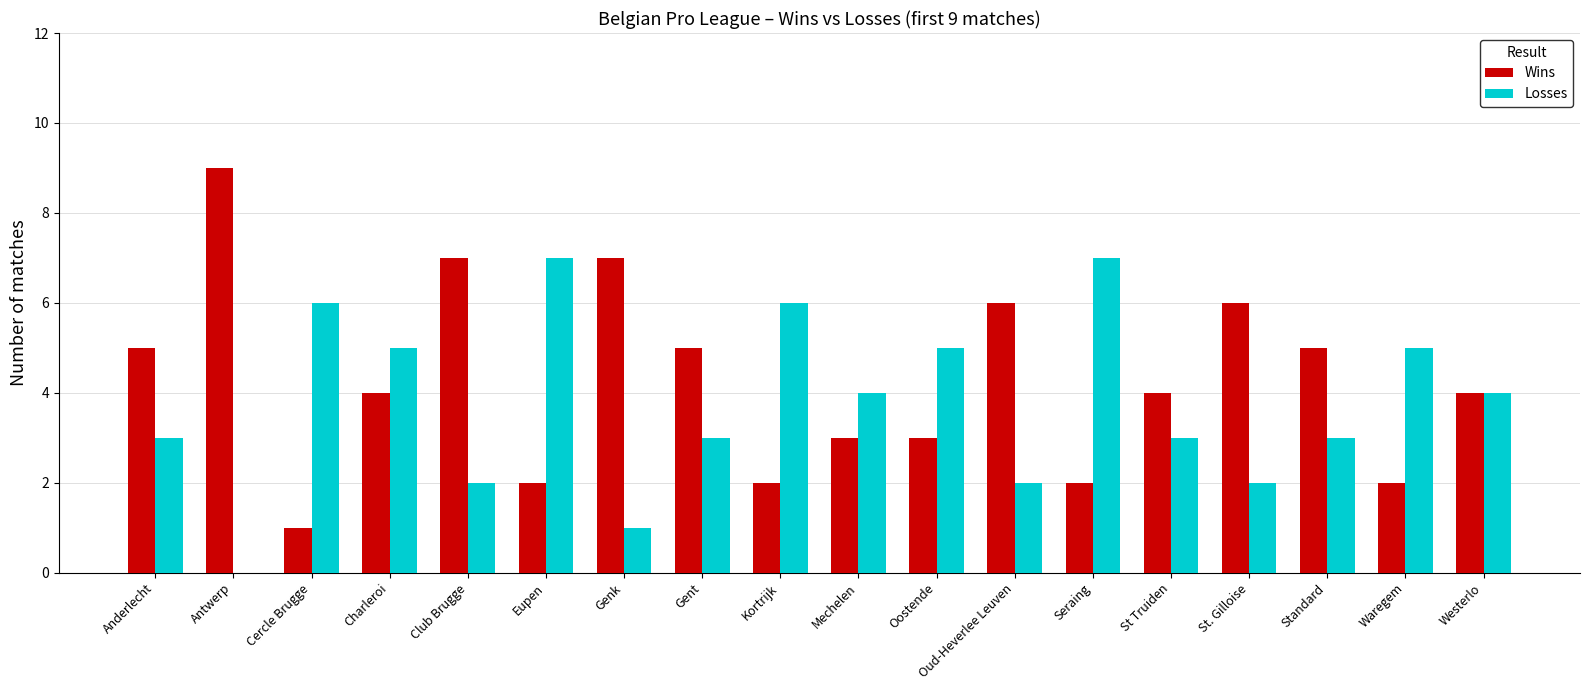

Which series has the largest total across all categories?

Wins